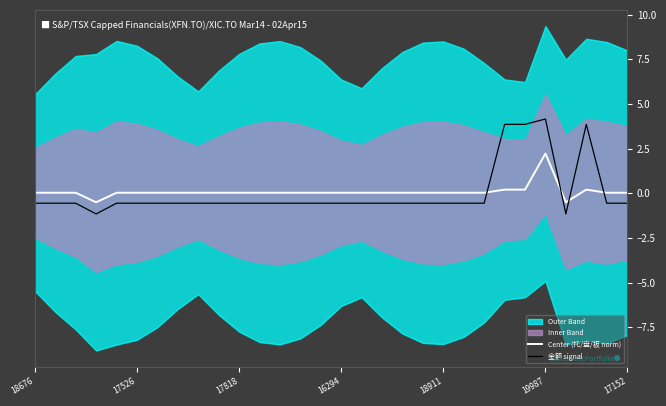

At how many categories does at least one series exceed 0?

28